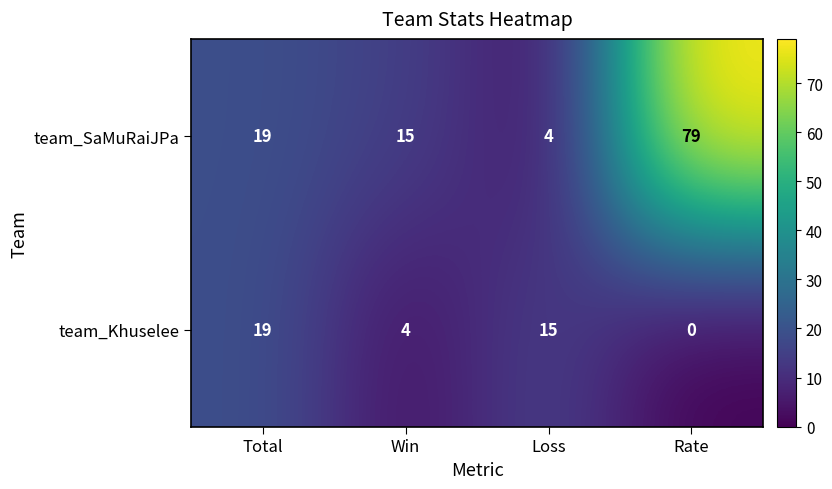

Between Total and Loss, which series saw the biggest shift?

team_SaMuRaiJPa